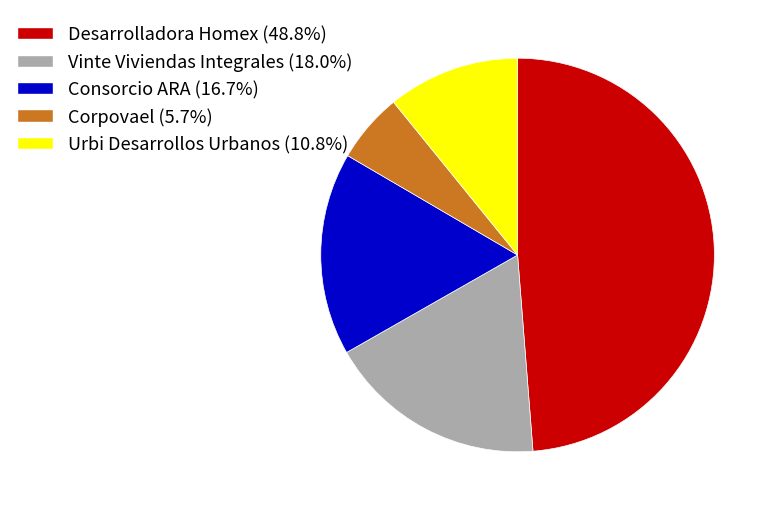

Which category has the smallest portion of the pie?

Corpovael